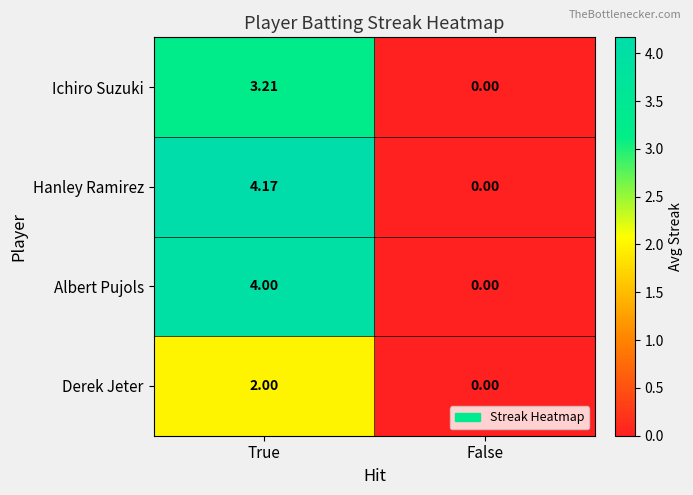

At which label does Hanley Ramirez first exceed 4?

True